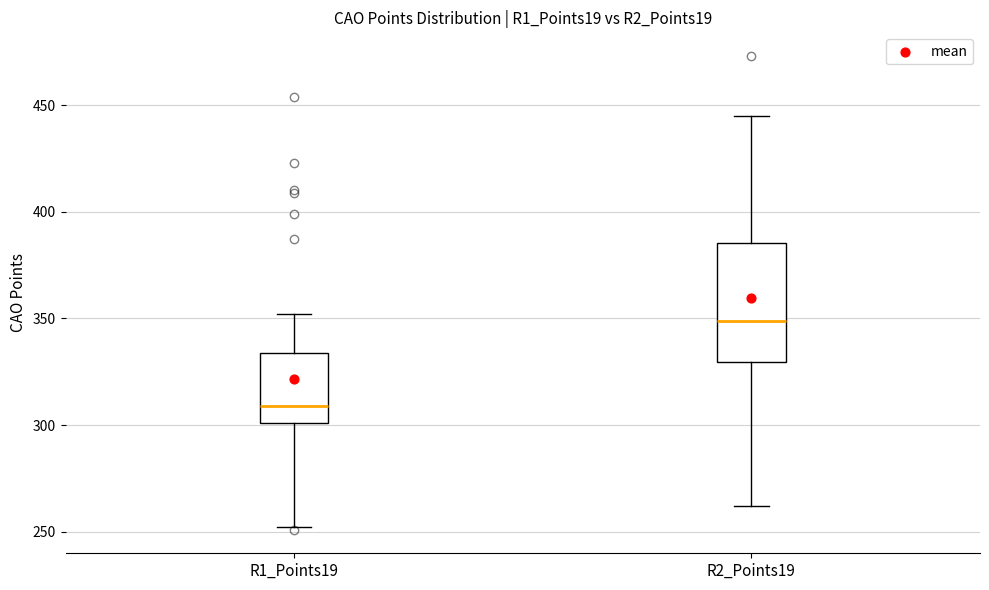

Where does the lower whisker of the box for R1_Points19 end on the y-axis? The values are not printed on the chart, so give them approximately, as read against the axis.

250